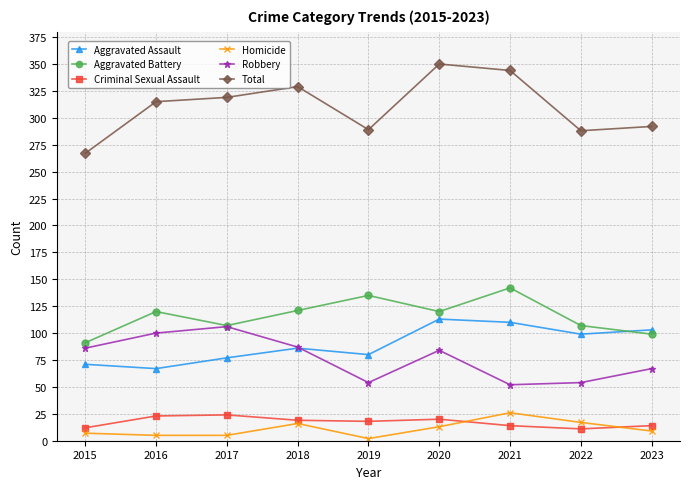

At which category does the chart reach its peak across all series?

2020